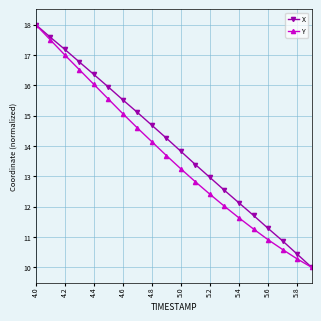

What are all the series names shown in the legend?

X, Y